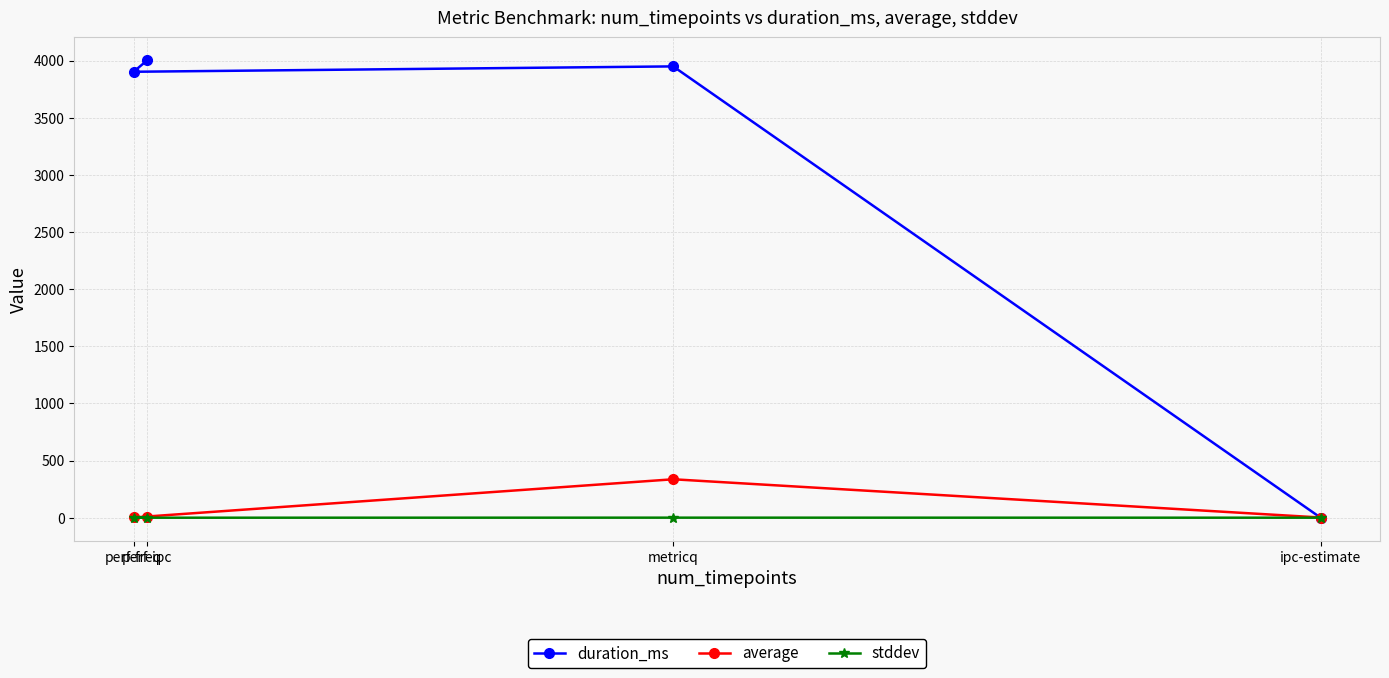

At which label does average first exceed 2?

perf-freq